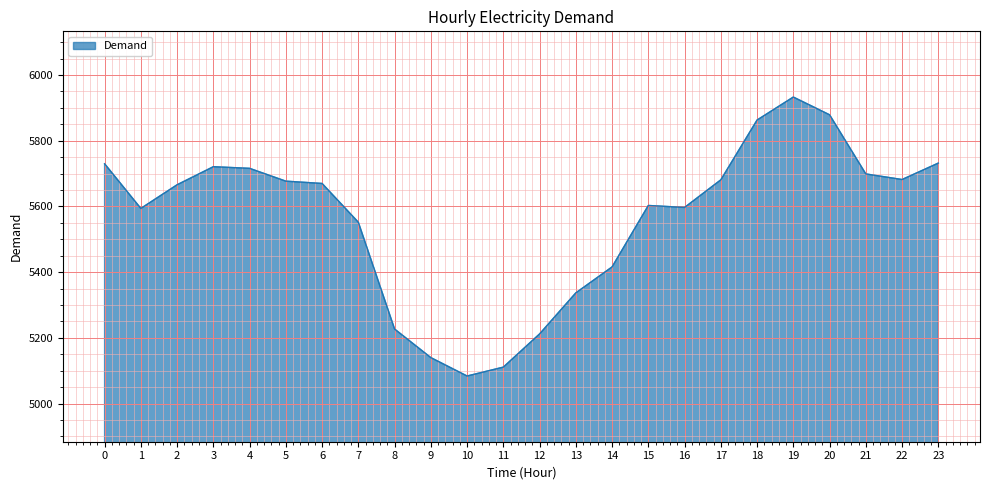

What is the approximate value at 8, to the nearest 100?

5200